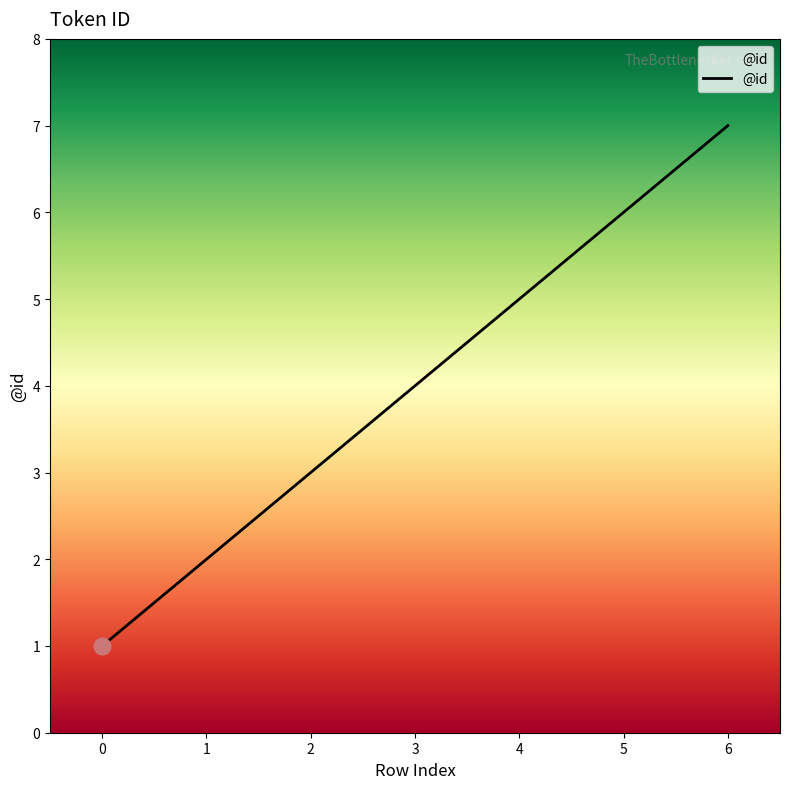

The value at 5 is 6. True or false?

True